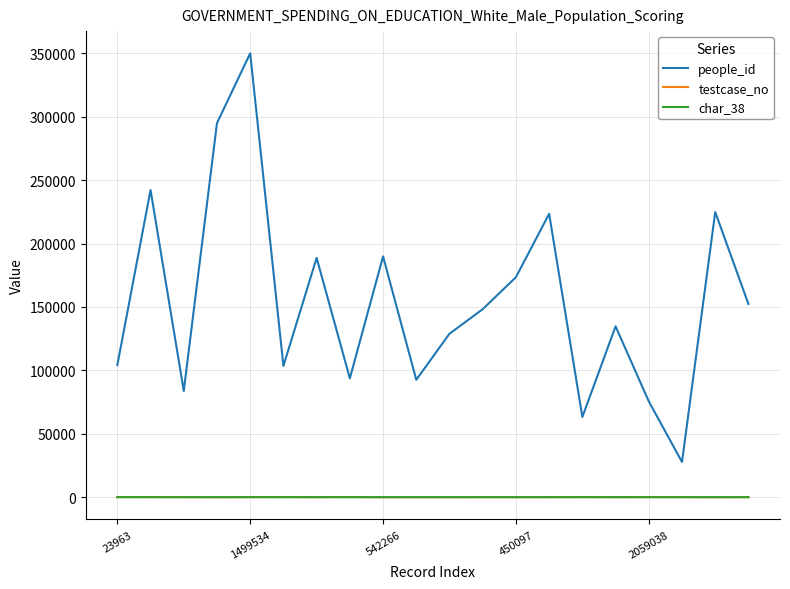

What is the sum of all people_id values?

3095381